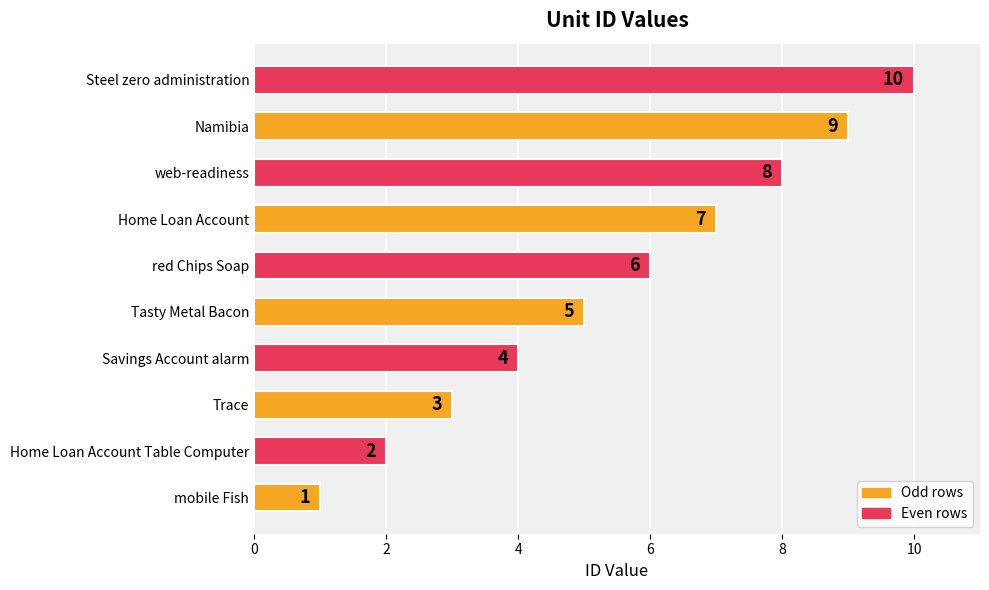

Which has a higher value, Home Loan Account Table Computer or Savings Account alarm?

Savings Account alarm